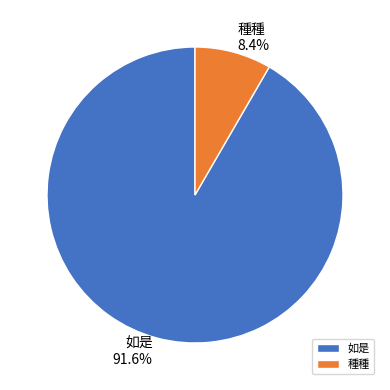

How many segments does this pie chart have?

2